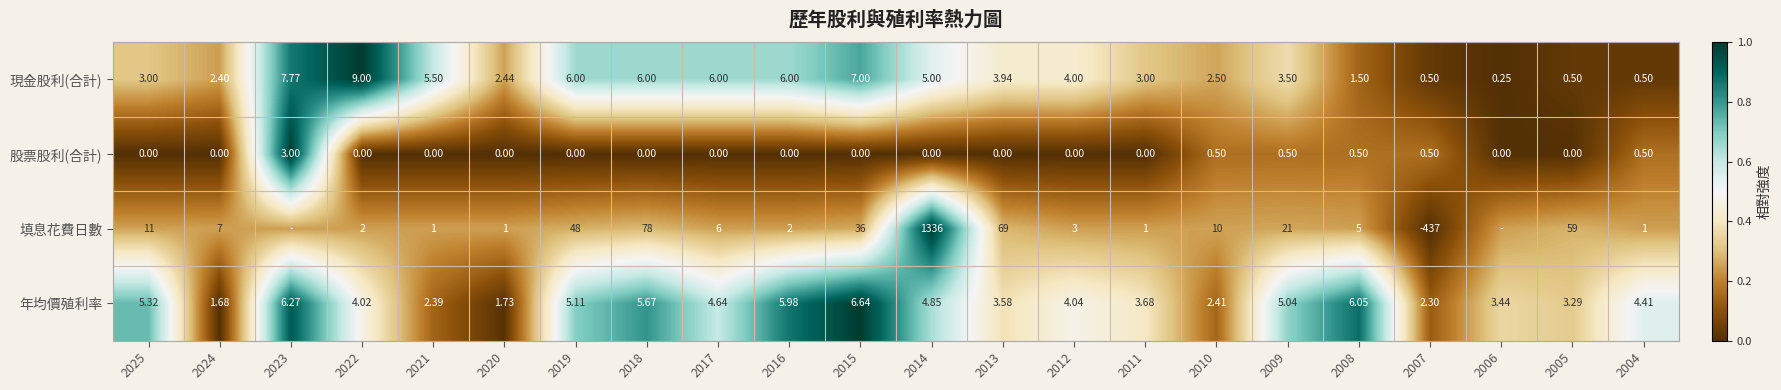

At 2020, list the series in order from largest to smallest.

現金股利(合計), 年均價殖利率, 填息花費日數, 股票股利(合計)